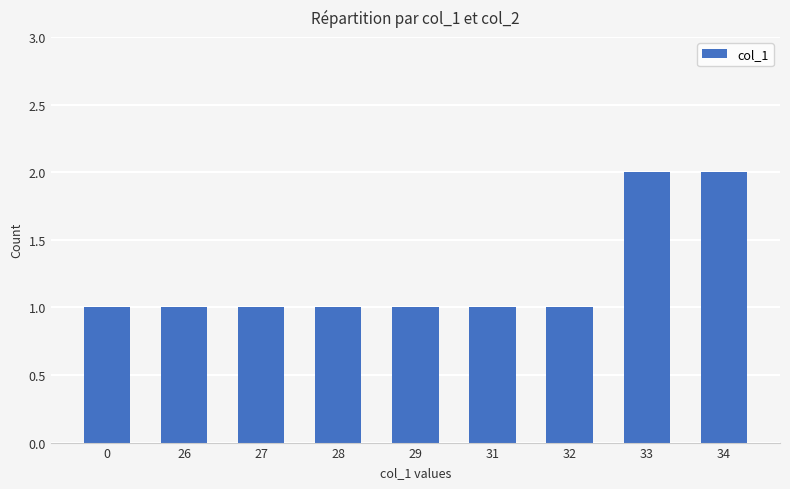

Reading left to right, what are all the values shown in this chart?

0=1	26=1	27=1	28=1	29=1	31=1	32=1	33=2	34=2